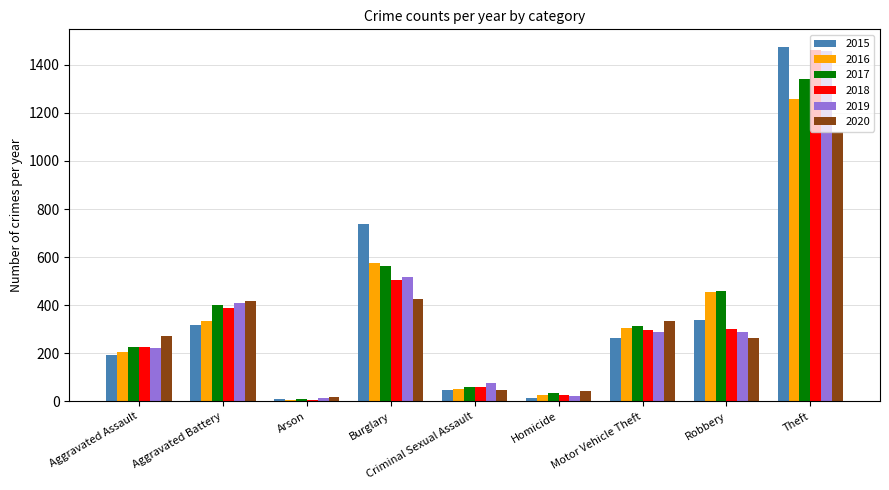

What is the label of the 4th bar from the left?

Burglary